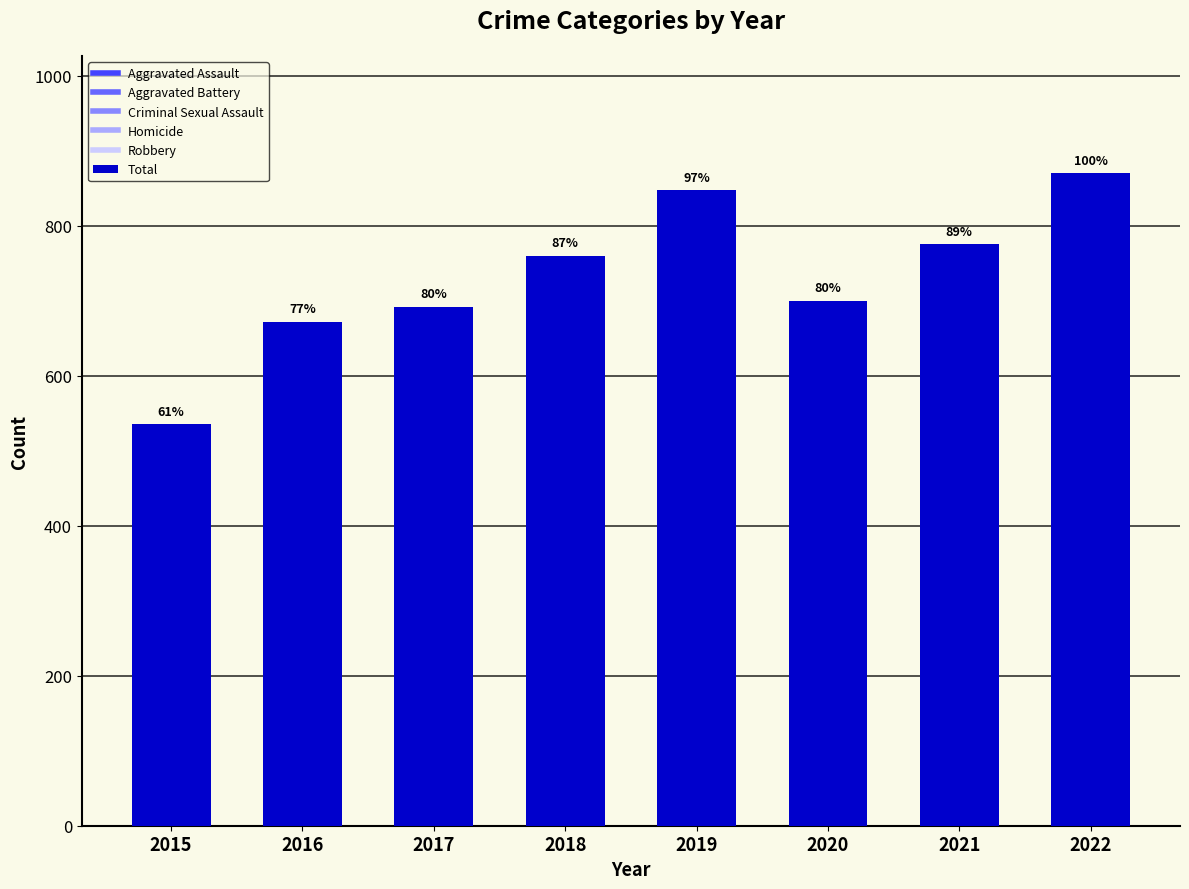

How many bars are there in total?

8